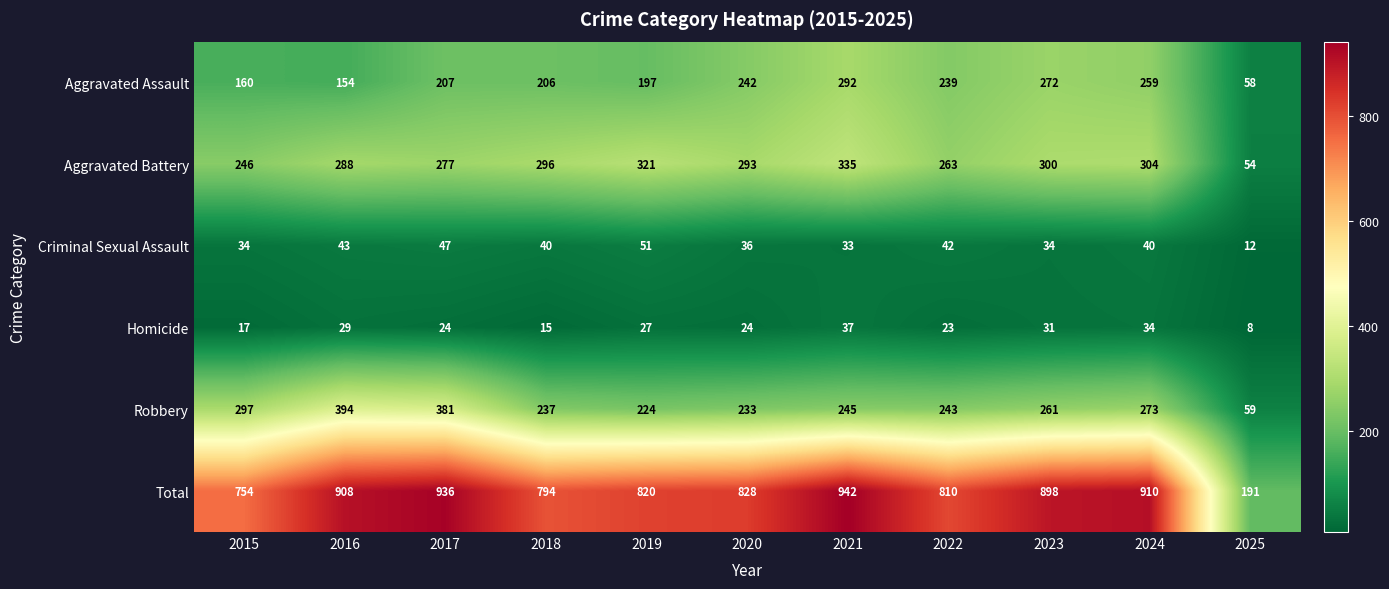

Rank the series at 2016 from highest to lowest value.

Total, Robbery, Aggravated Battery, Aggravated Assault, Criminal Sexual Assault, Homicide